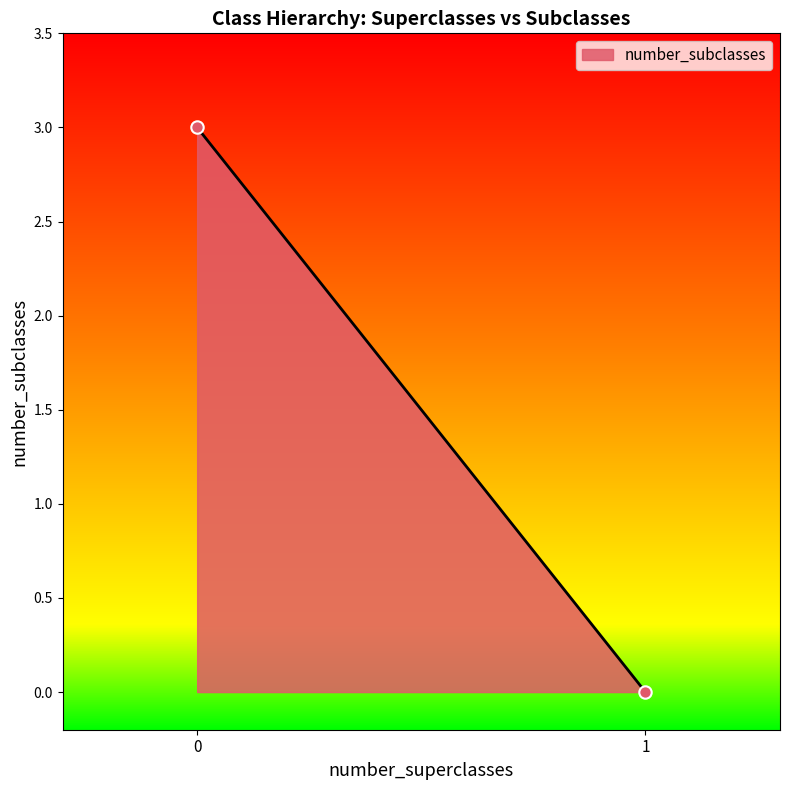

What is the range of Y values (max minus min)?

3